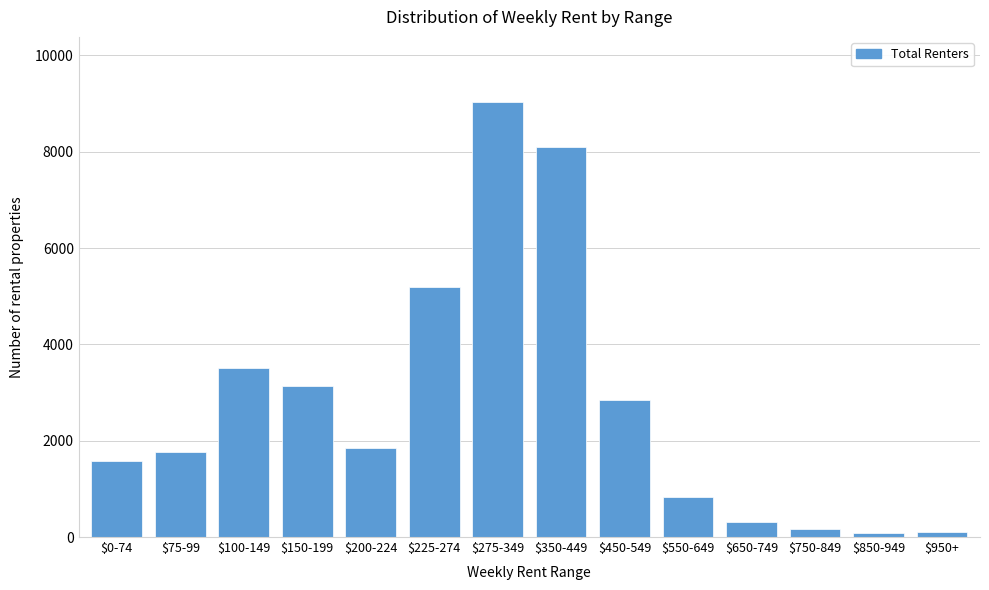

What is the average value?

2751